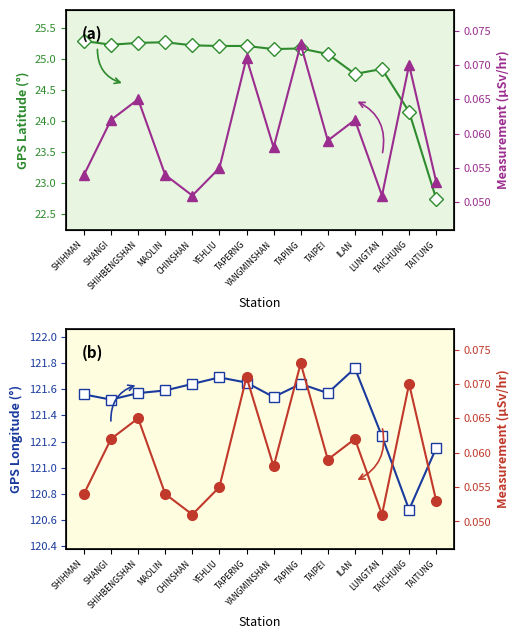

At which category is the sum across all series the highest?

YEHLIU